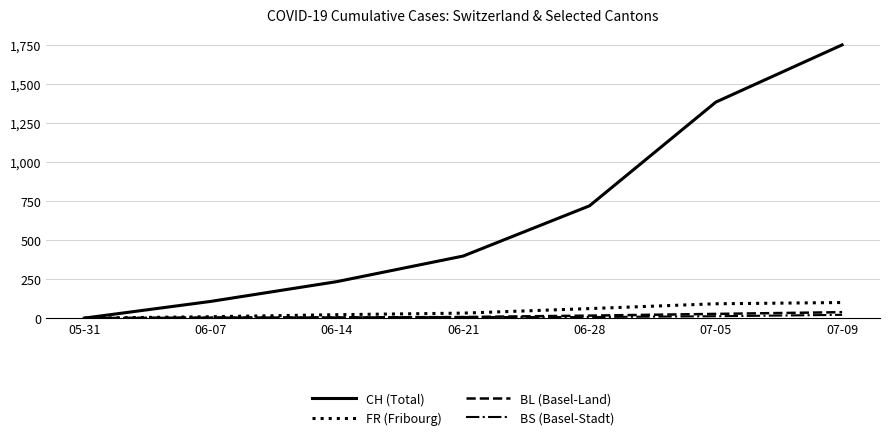

What are all the series names shown in the legend?

CH (Total), FR (Fribourg), BL (Basel-Land), BS (Basel-Stadt)